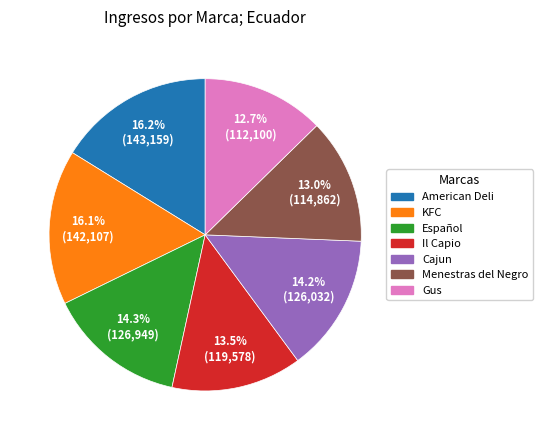

Is it true that KFC is 22% of the pie?

False